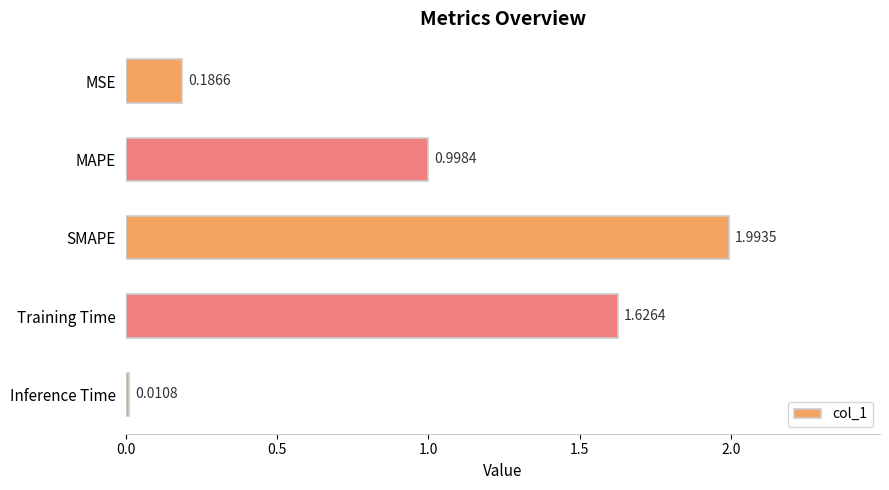

What is the greatest value displayed?

2.0